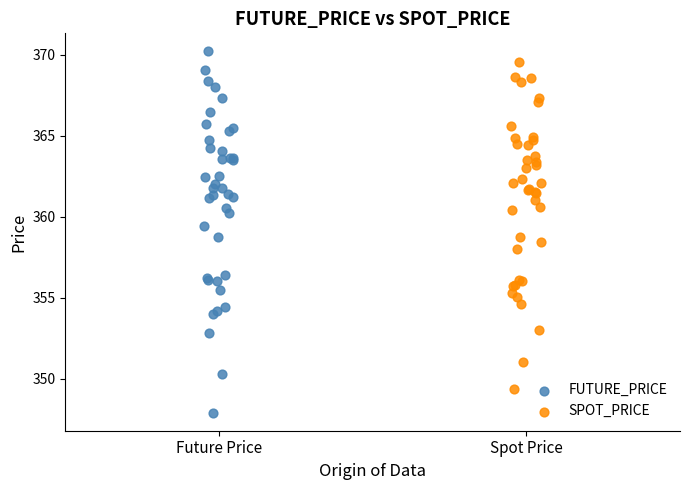

Which series has the largest Y range (max minus min)?

FUTURE_PRICE